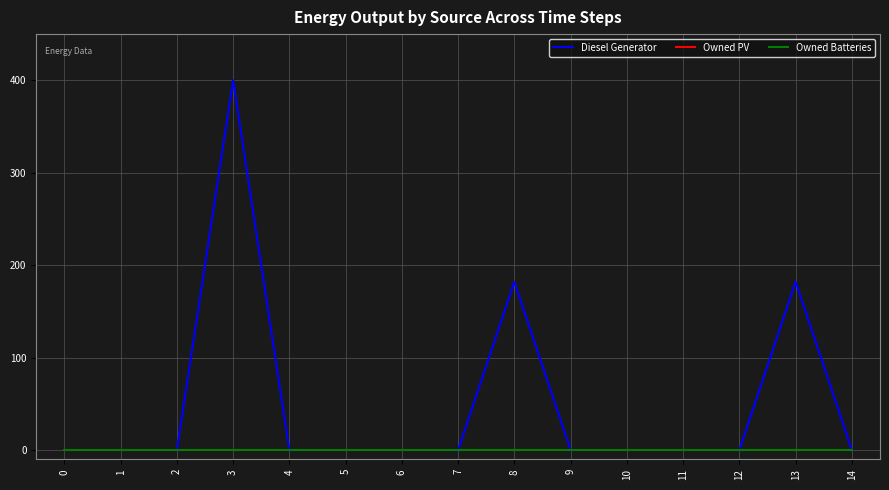

Does the chart display data point markers on the line(s)?

No